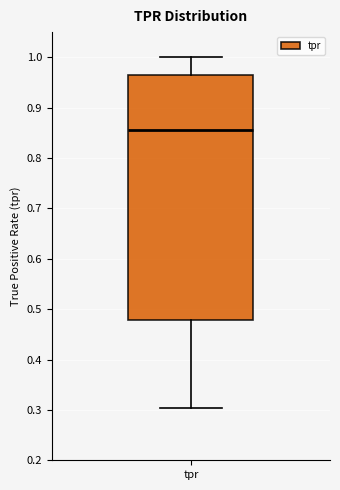

Transcribe this box plot: give where the median line is, the range the box spans, and where the two whiskers end, as read against the y-axis. The values are not printed on the chart, so give them approximately, as read against the axis.

median 0.86, box 0.48 to 0.96, whiskers 0.30 to 1.00